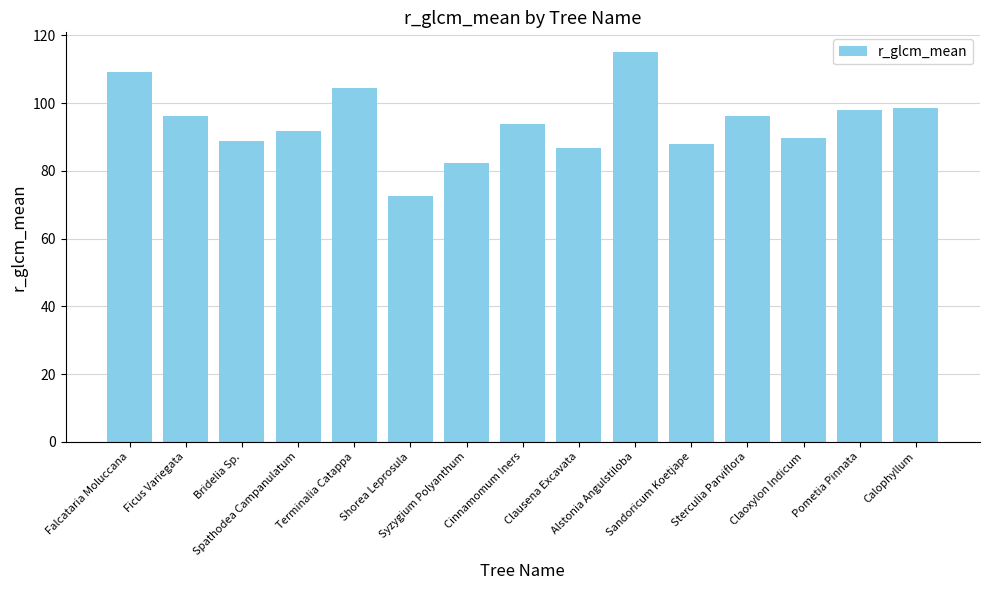

What is the difference between the maximum and minimum values?

42.6